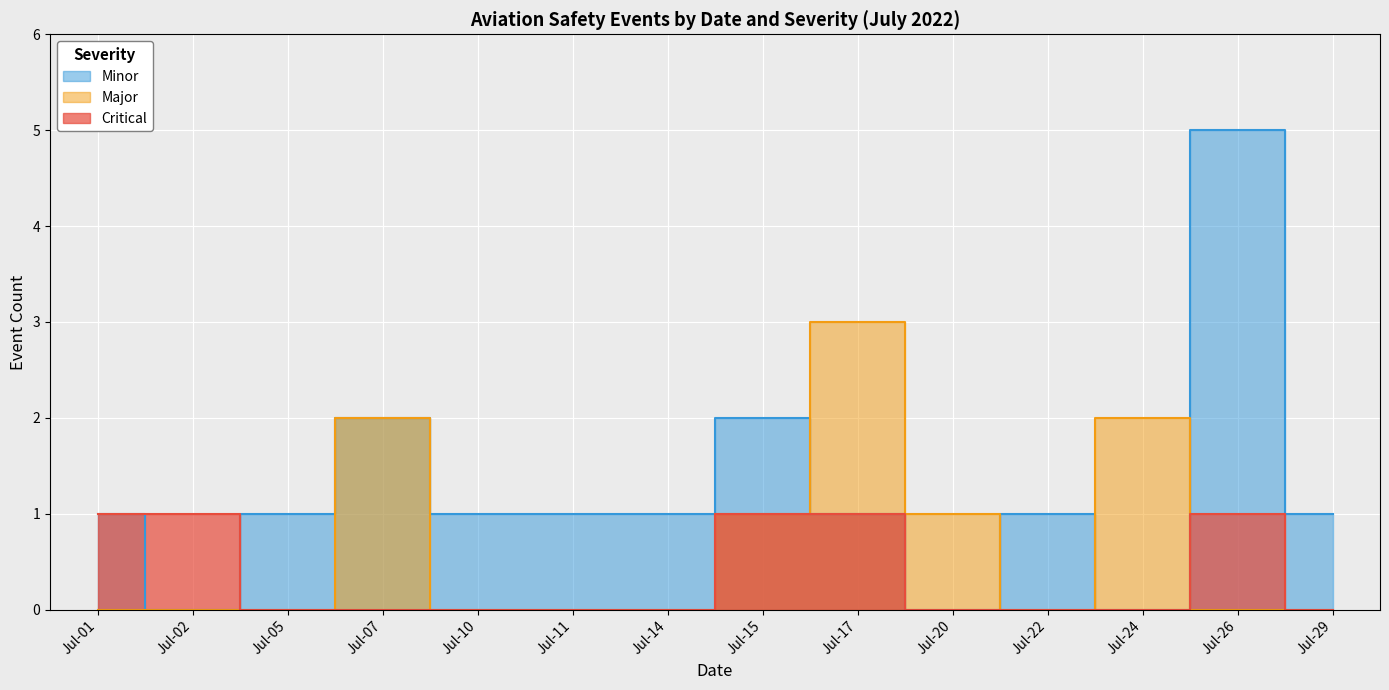

Is it true that Major equals 1 at 4?

False